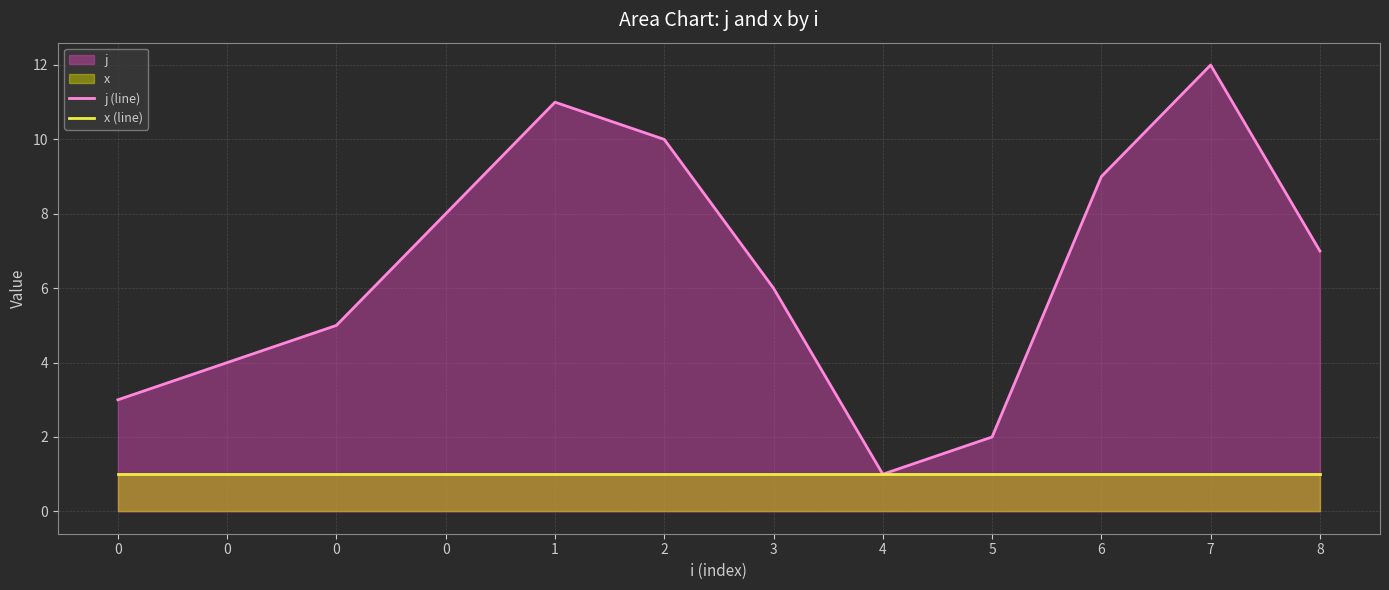

What is the spread (max minus min) of values at 7?

11